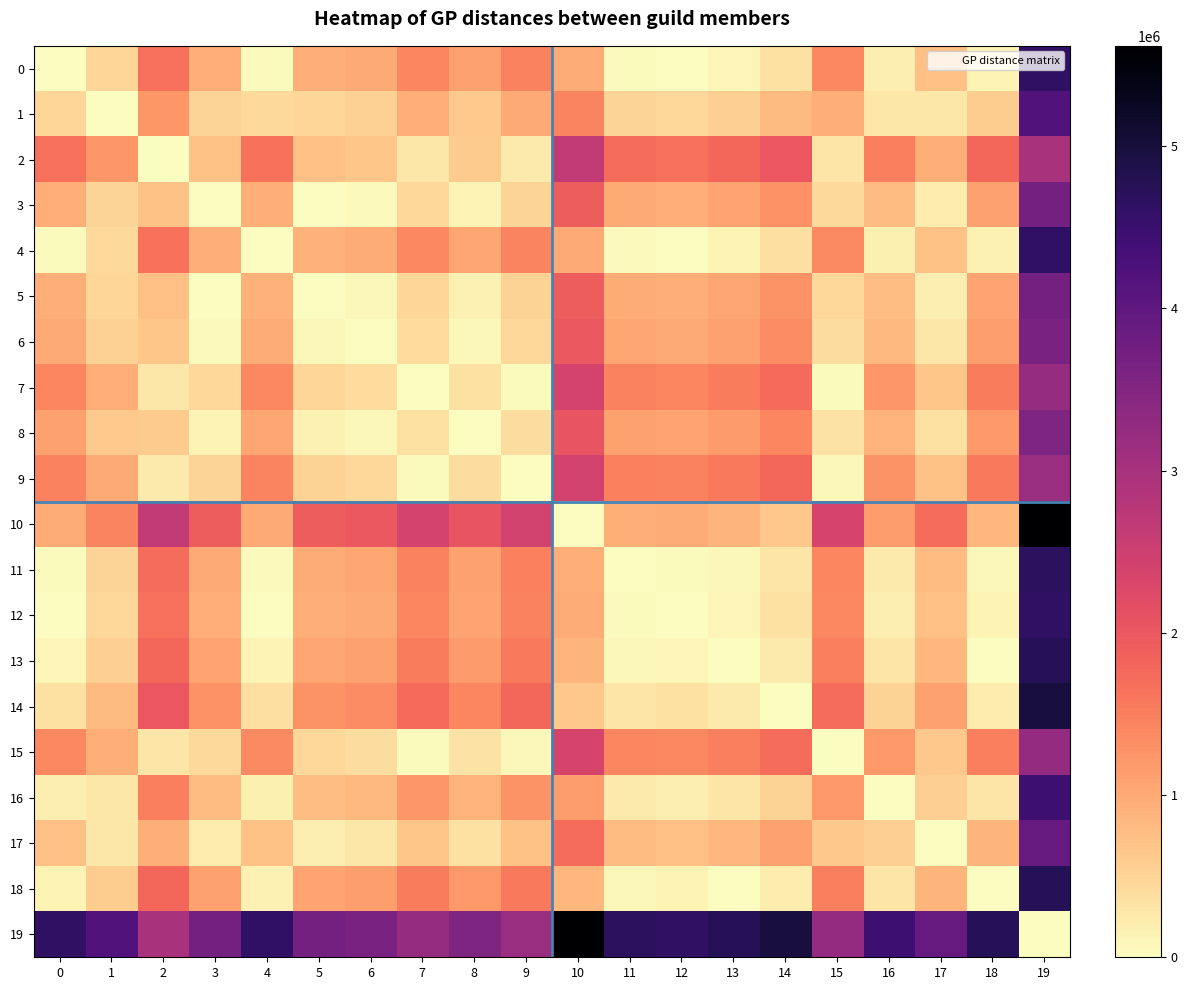

Which series has the largest range (max minus min)?

10